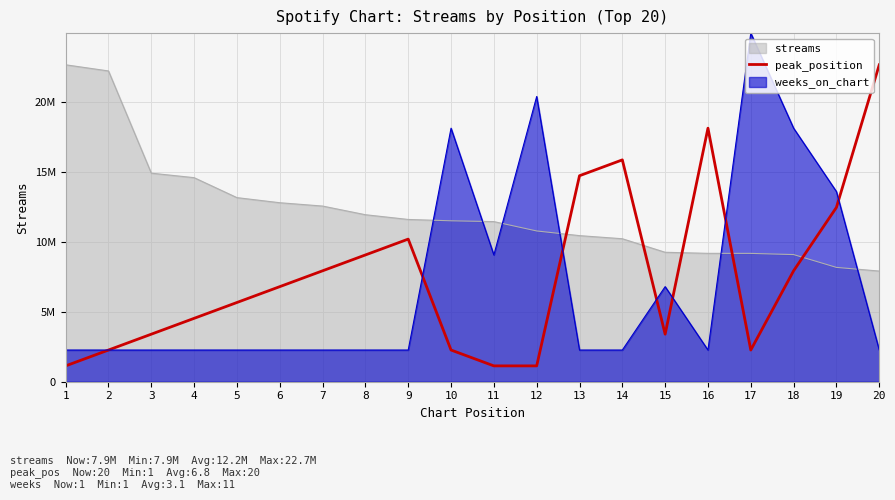

What are all the series names shown in the legend?

streams, peak_position, weeks_on_chart